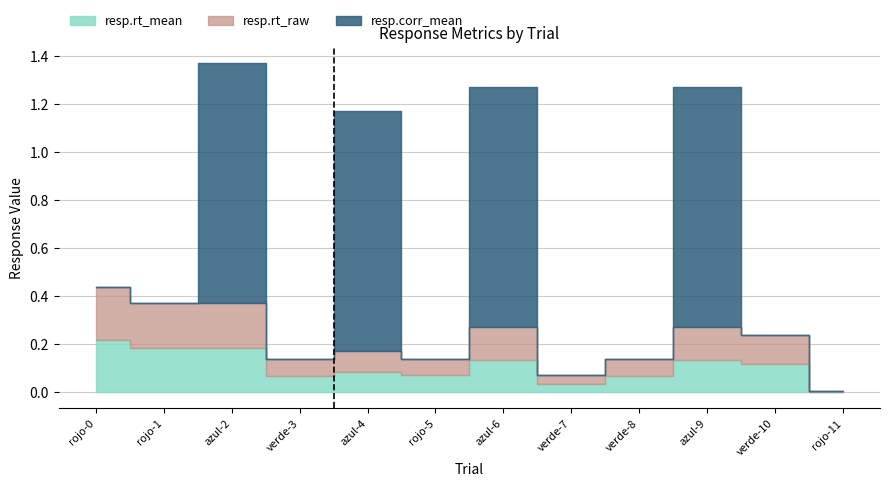

What is the value of the resp.rt_mean point at the 2nd from the left?

0.2